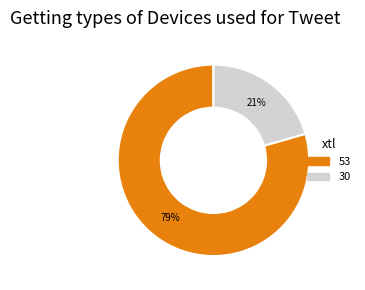

To the nearest percent, what is the combined percentage of 53 and 30?

100%